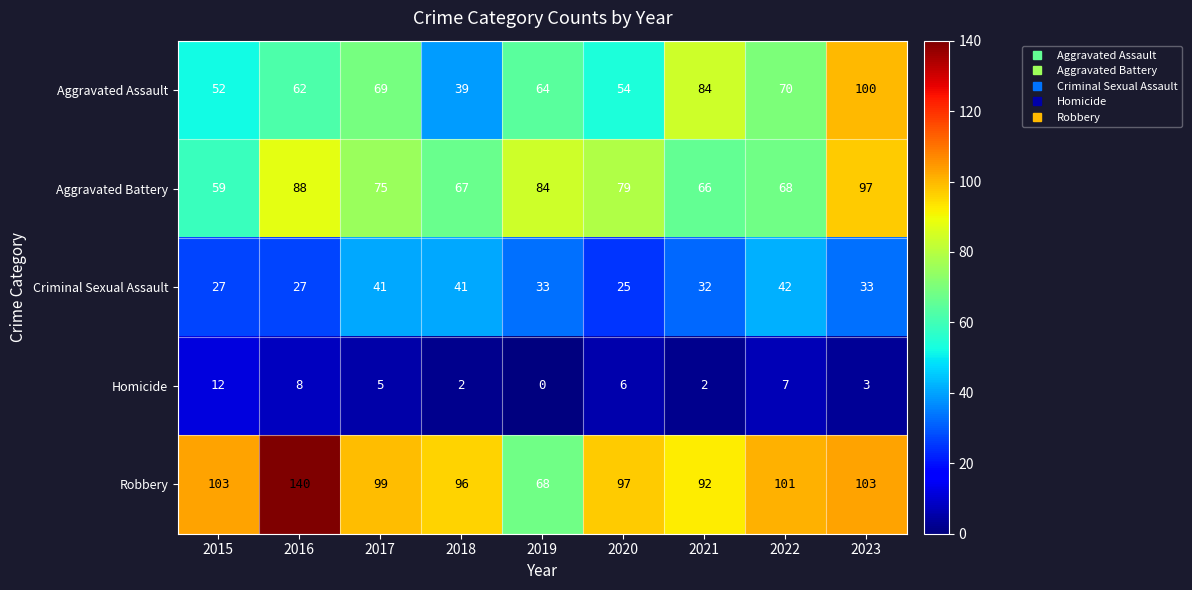

What is the spread (max minus min) of values at 2018?

94